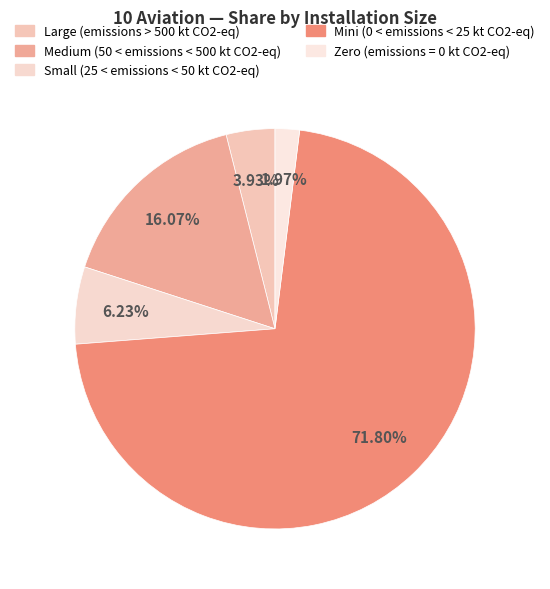

Is there a majority slice in this chart?

Yes